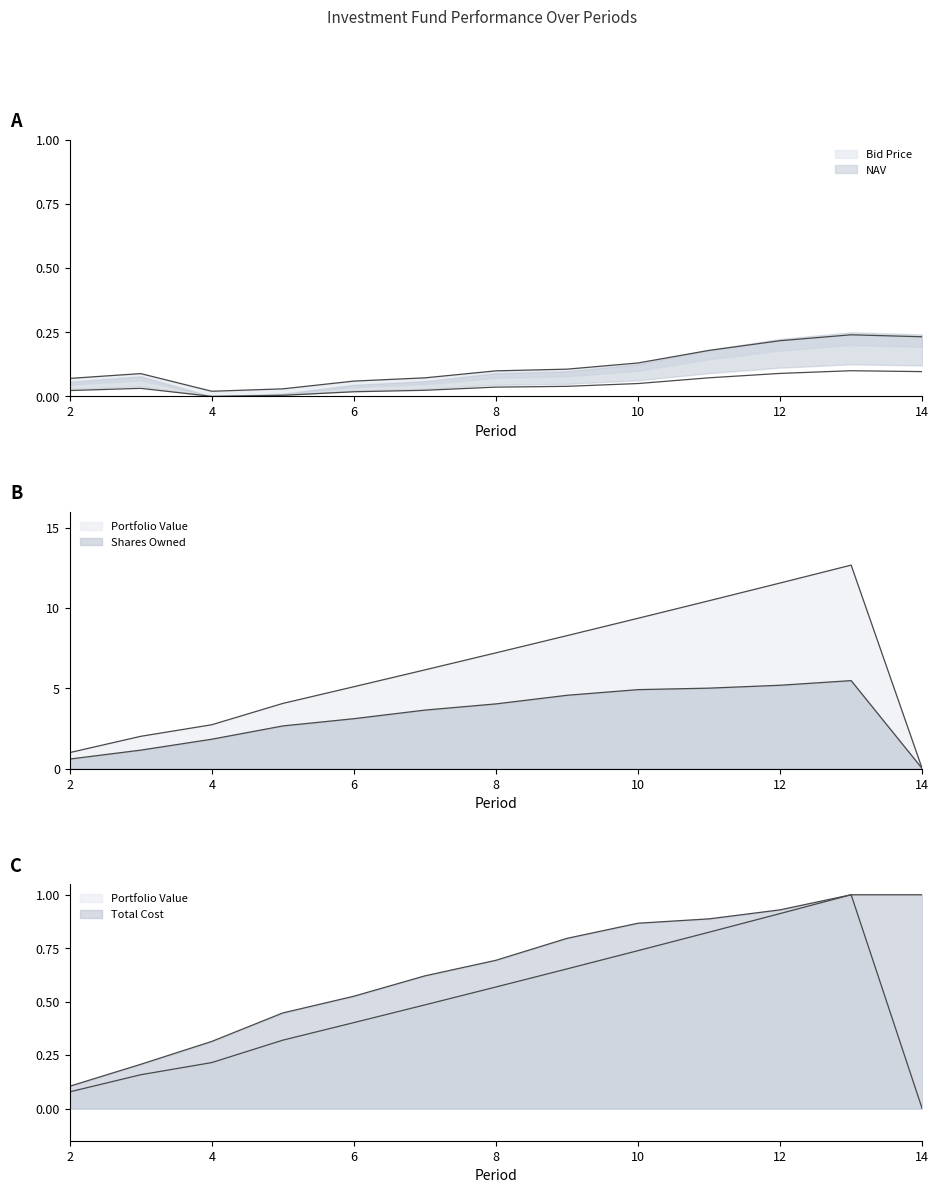

Which series has the largest range (max minus min)?

Portfolio Value